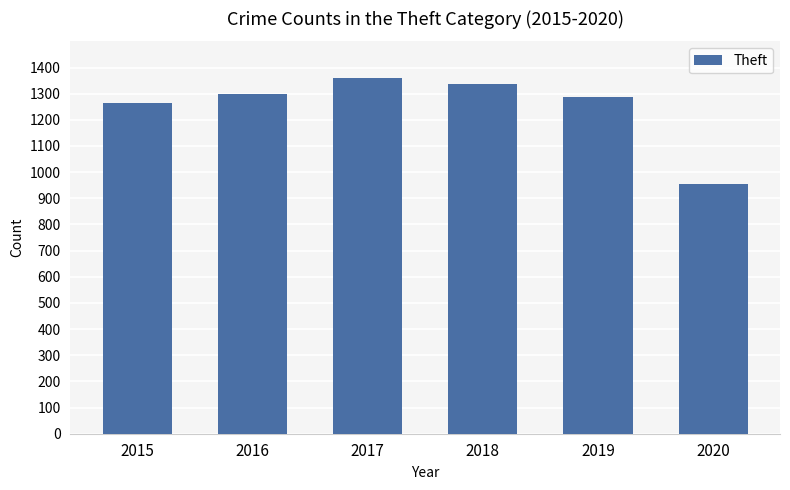

What is the value of the 3rd bar from the left?

1359